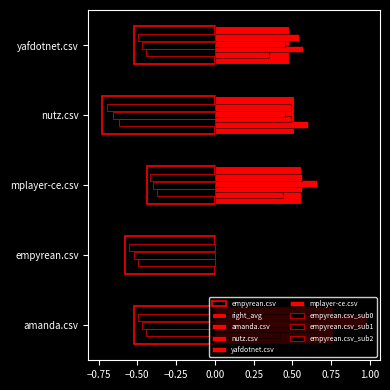

How many categories are shown in the chart?

5